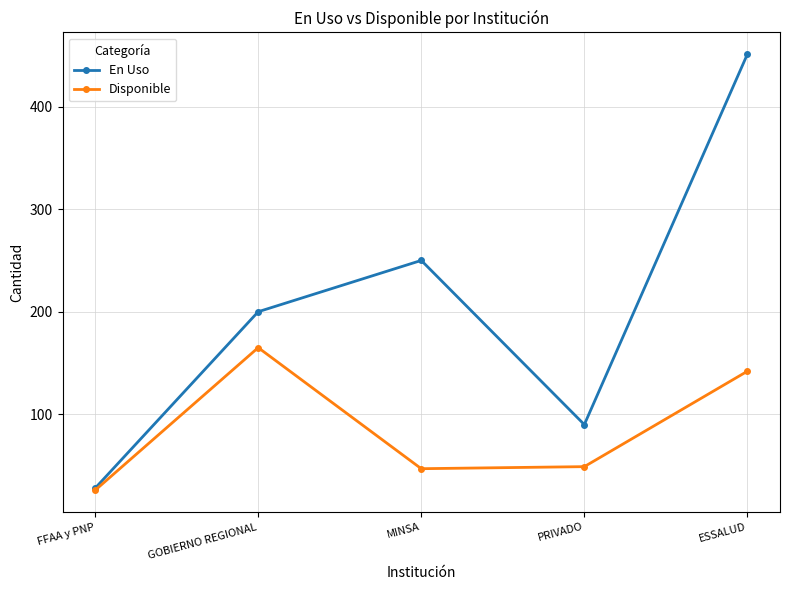

List the series in order of their overall mean, highest first.

En Uso, Disponible